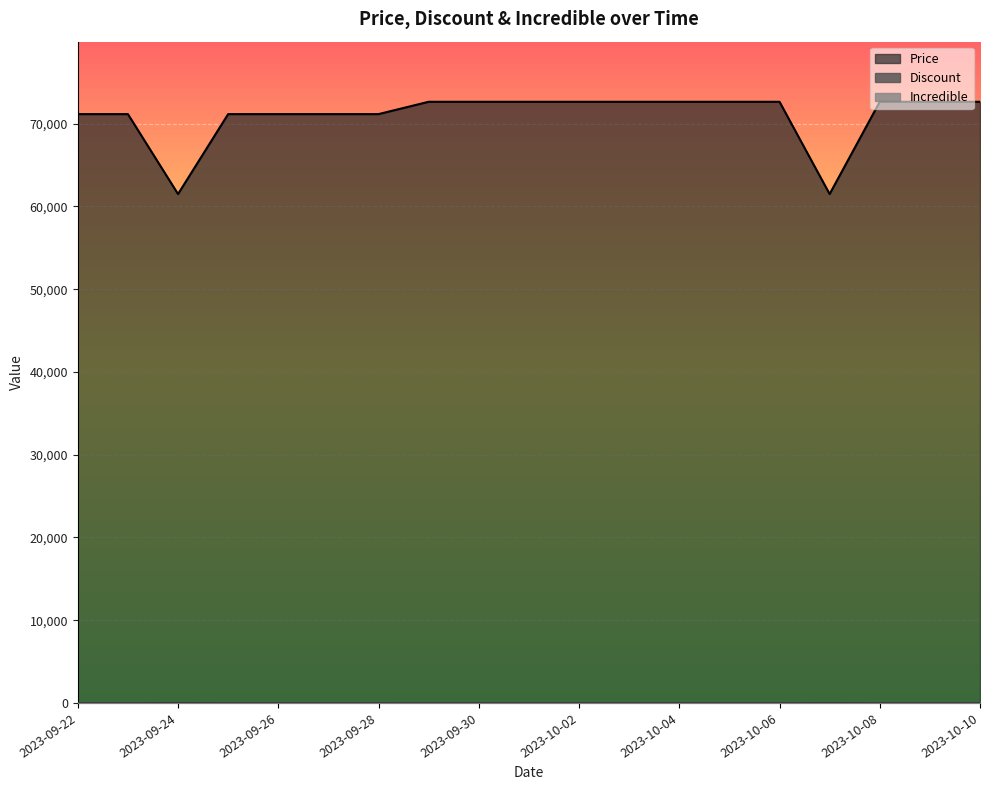

True or false: Discount and Price cross at least once.

False